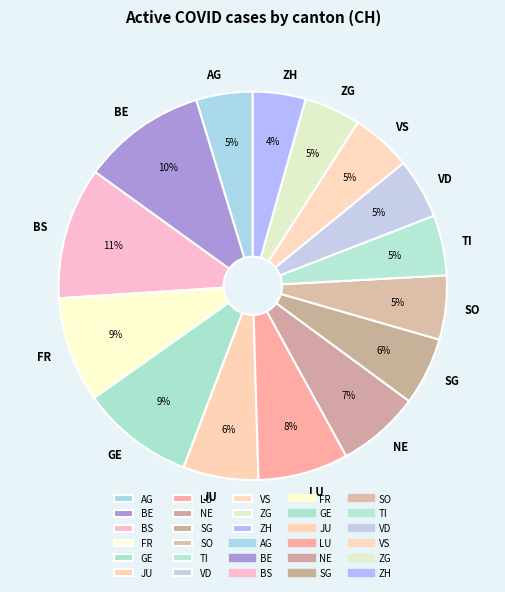

Which category has the biggest portion of the pie?

BS